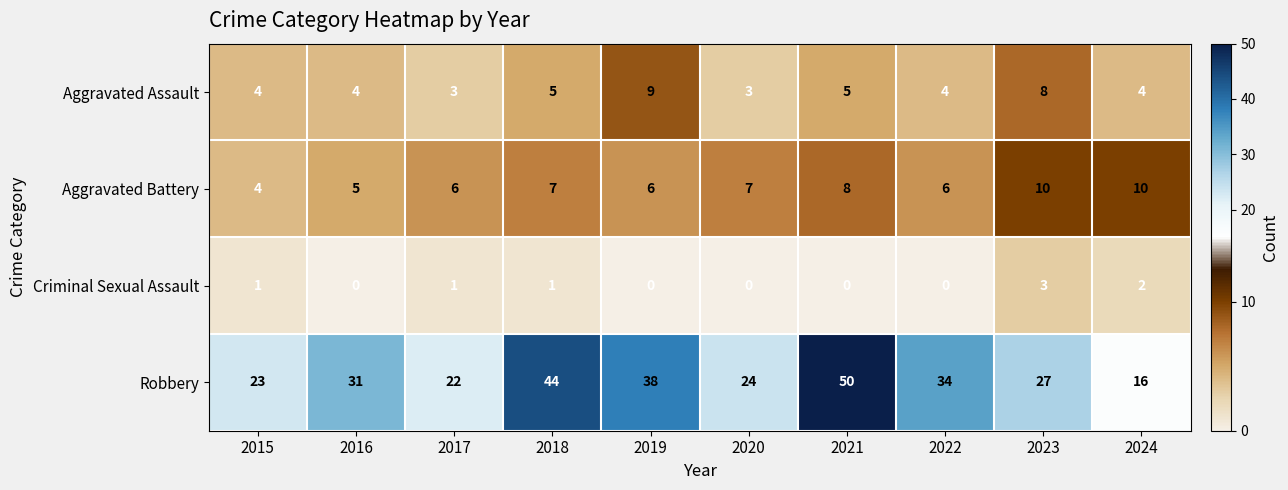

Count the Aggravated Battery values in the range 6 to 8.

6